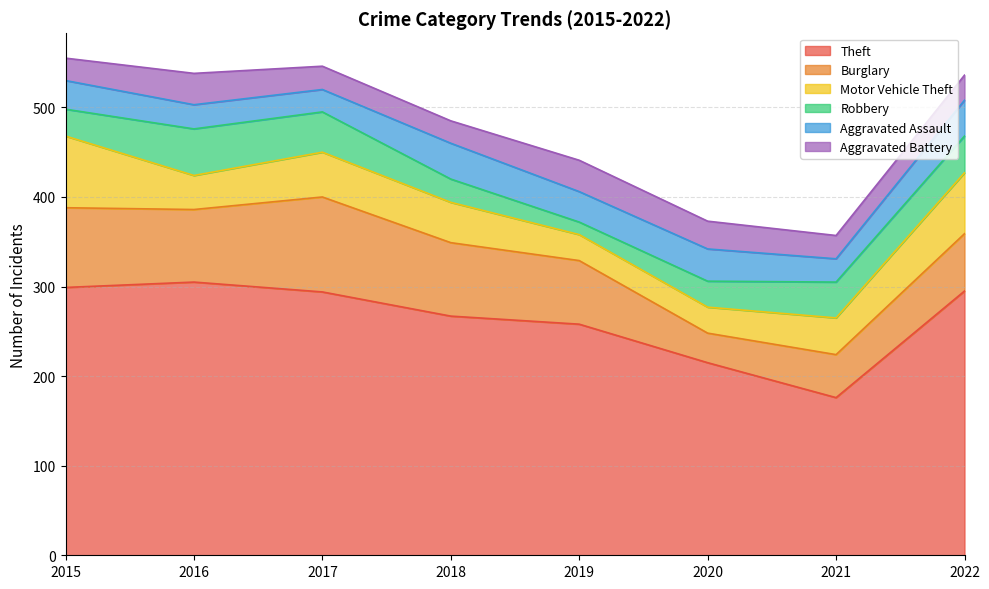

At how many categories does at least one series exceed 211?

7